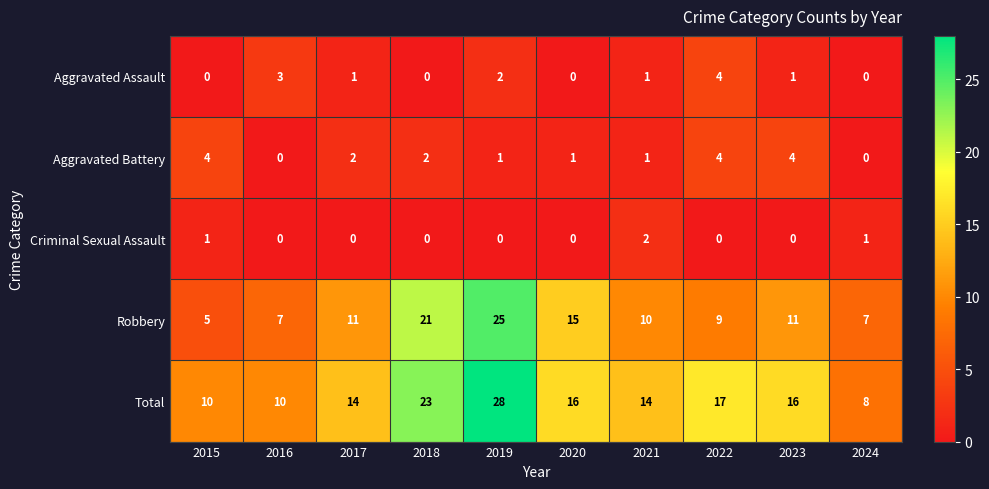

Is it true that Criminal Sexual Assault equals -1 at 2022?

False